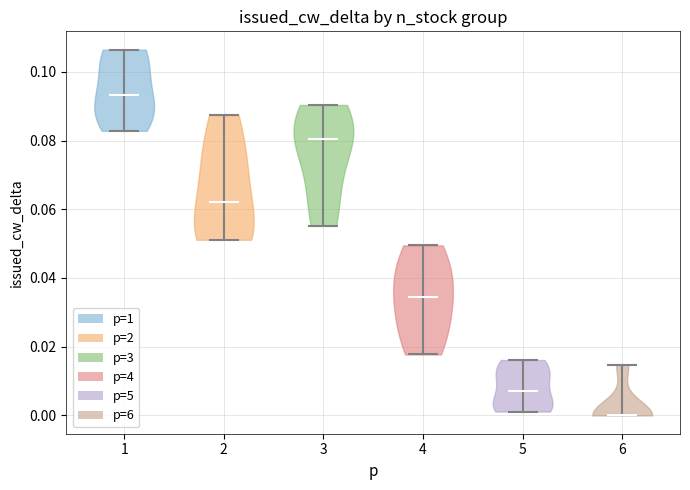

Reading left to right, read every violin against the y-axis: where its median line is, and the lowest and highest points it reaches. The values are not printed on the chart, so give them approximately, as read against the axis.

1: median line 0.094, lowest point 0.082, highest point 0.106
2: median line 0.062, lowest point 0.052, highest point 0.088
3: median line 0.080, lowest point 0.056, highest point 0.090
4: median line 0.034, lowest point 0.018, highest point 0.050
5: median line 0.008, lowest point 0.002, highest point 0.016
6: median line 0.000, lowest point 0.000, highest point 0.014